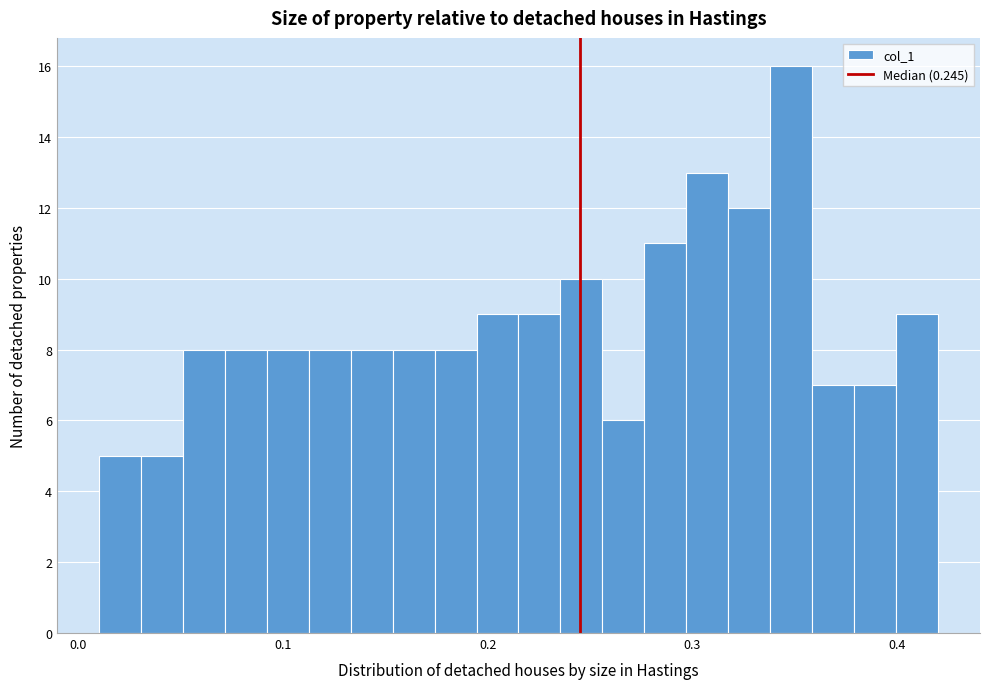

Around what value on the x-axis is the tallest bar? Give the approximate position of its centre, as read against the axis.

0.35